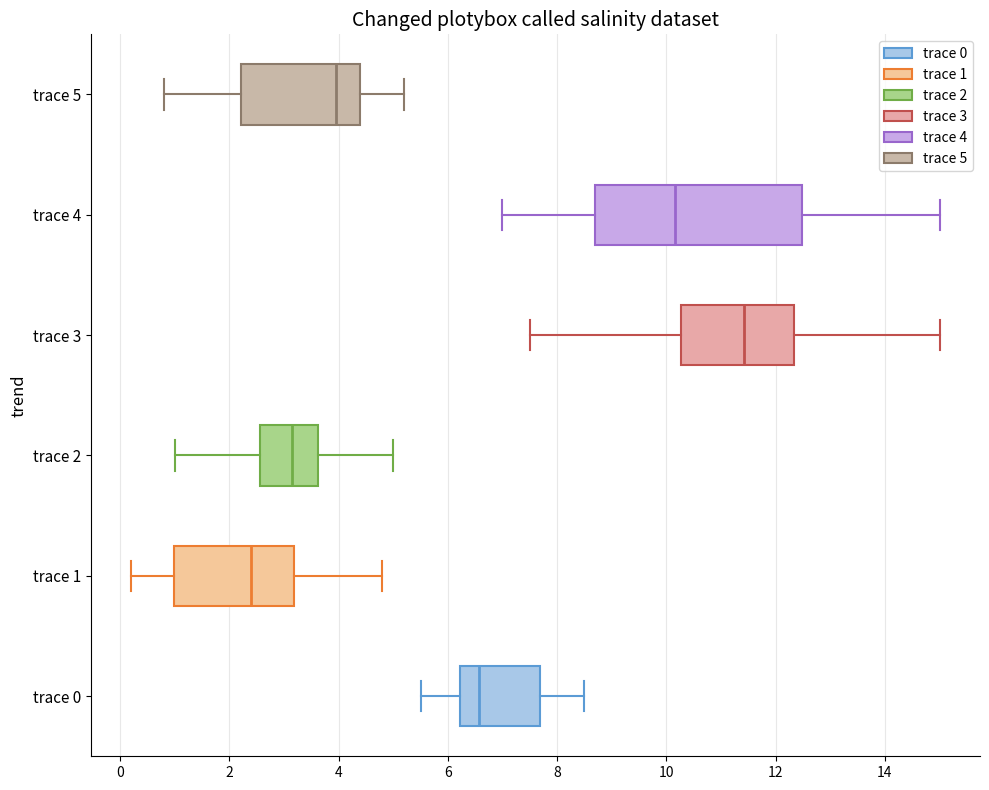

Where is the left edge of the box for trace 0 on the x-axis? The values are not printed on the chart, so give them approximately, as read against the axis.

6.2